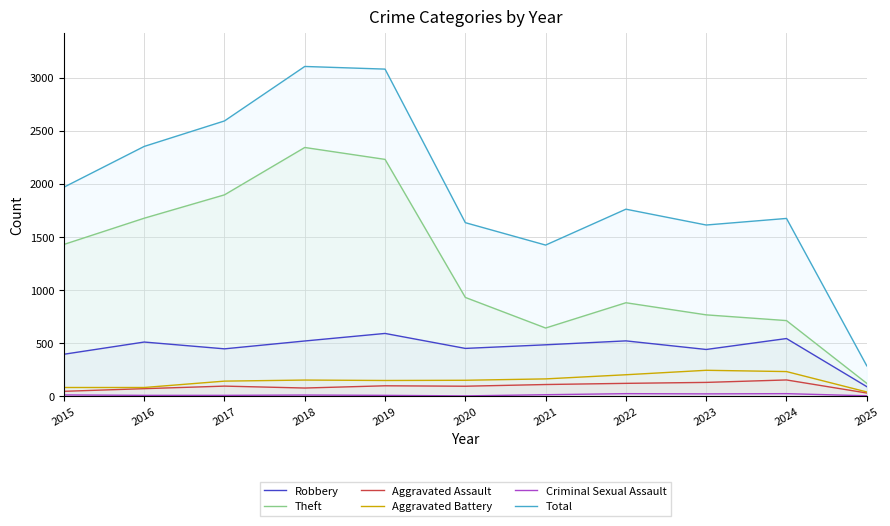

How many values in the Criminal Sexual Assault series are below 11?

5